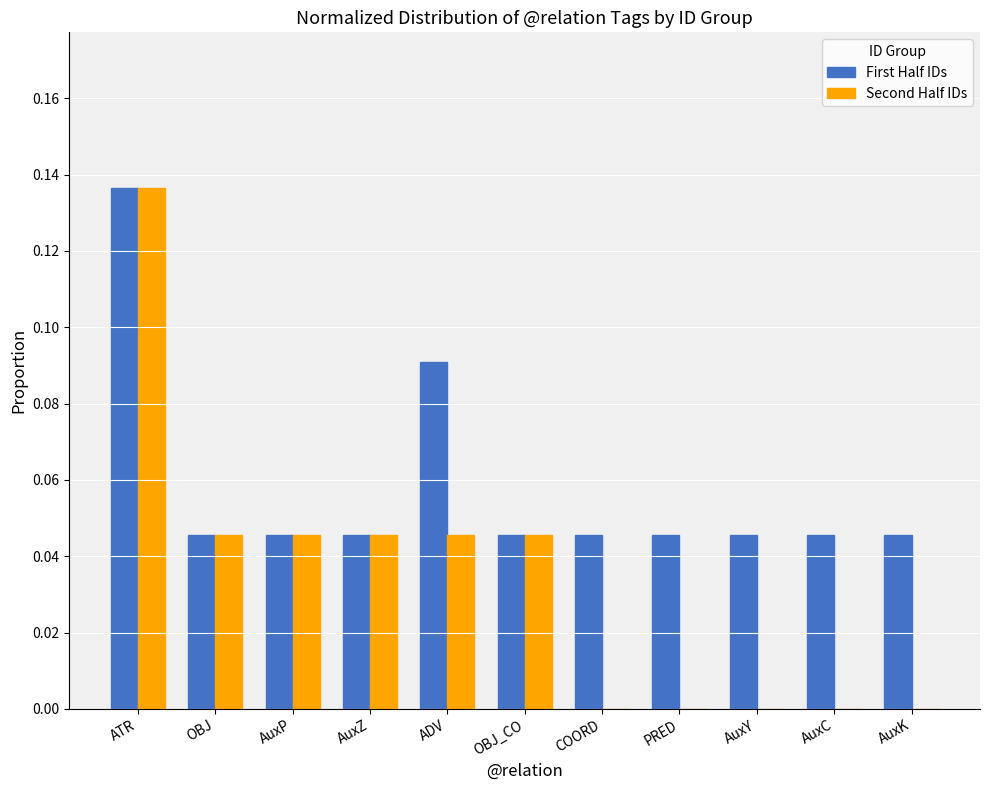

Which series has the largest total across all categories?

First Half IDs